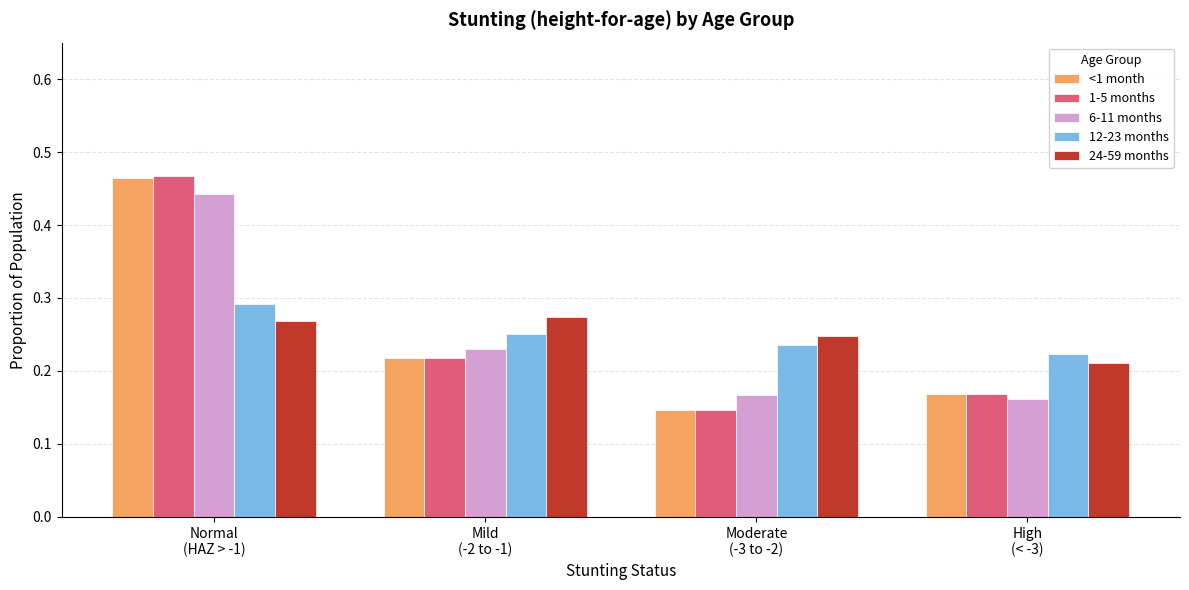

Count the 24-59 months values in the range 0 to 1.

4